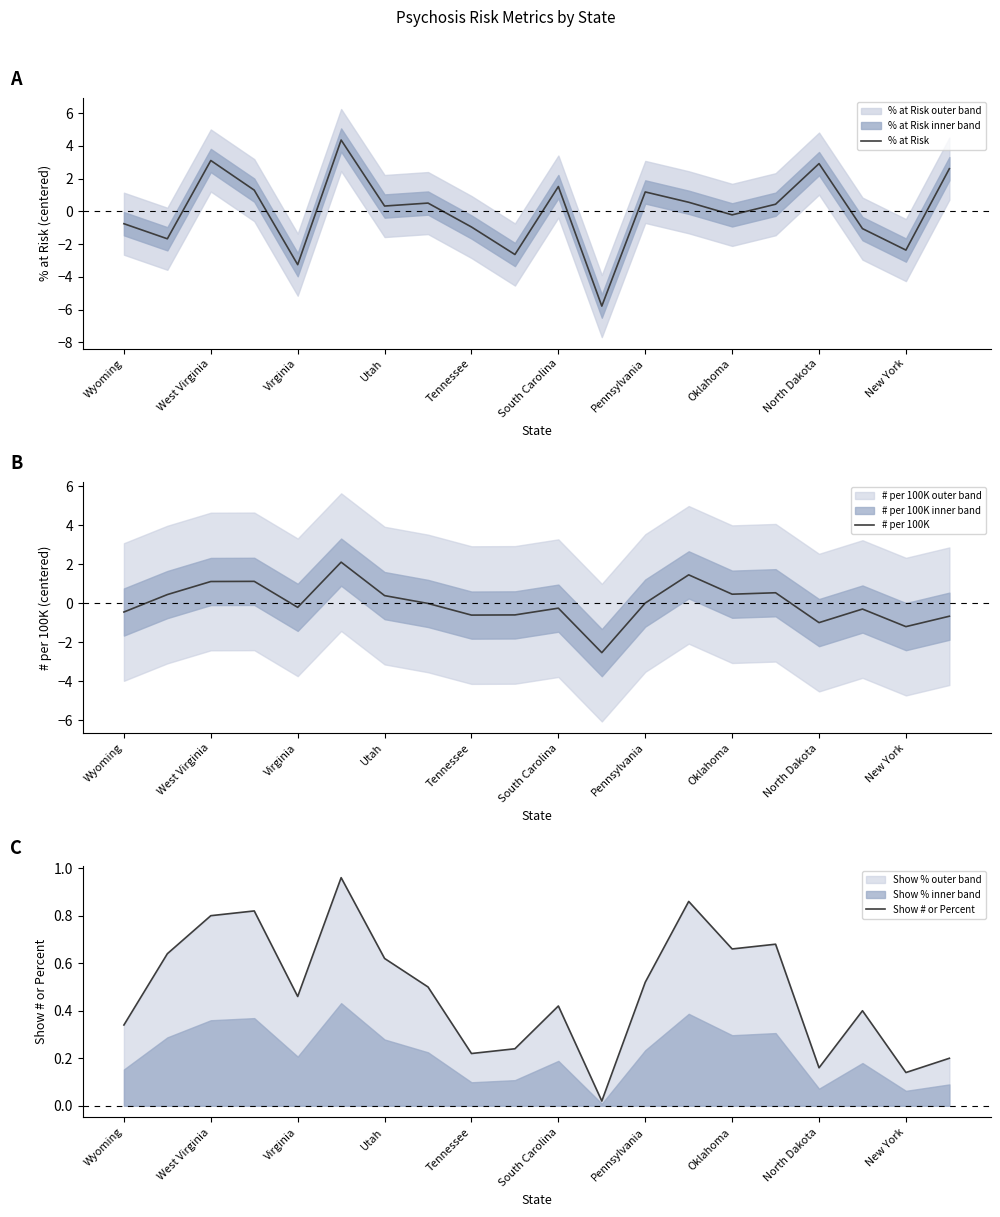

How many lines are shown in the chart?

3